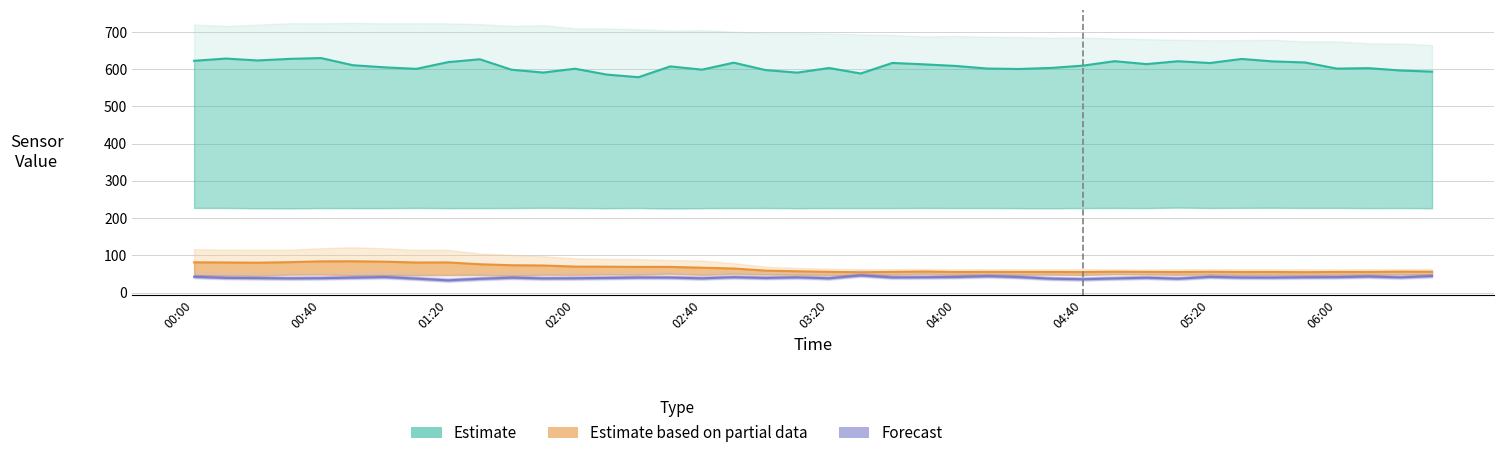

What is the average value of the Forecast series?

39.8